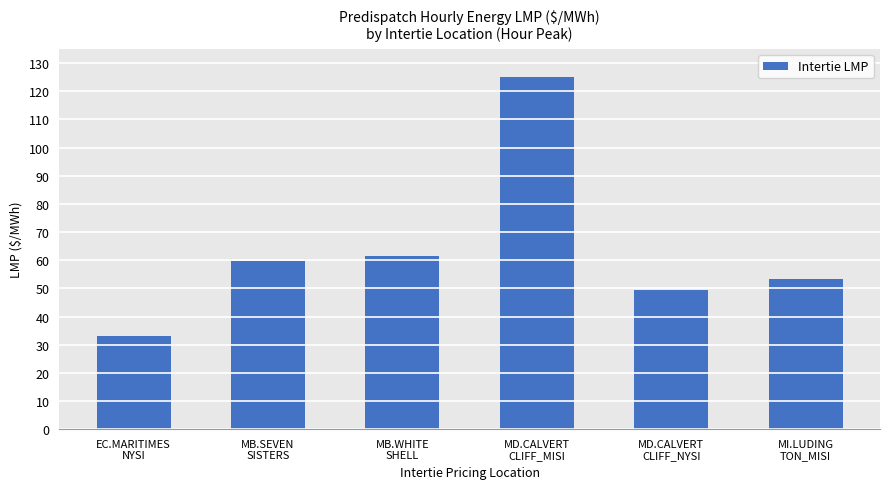

The chart shows a value of 125.1 at MD.CALVERT
CLIFF_MISI. True or false?

True